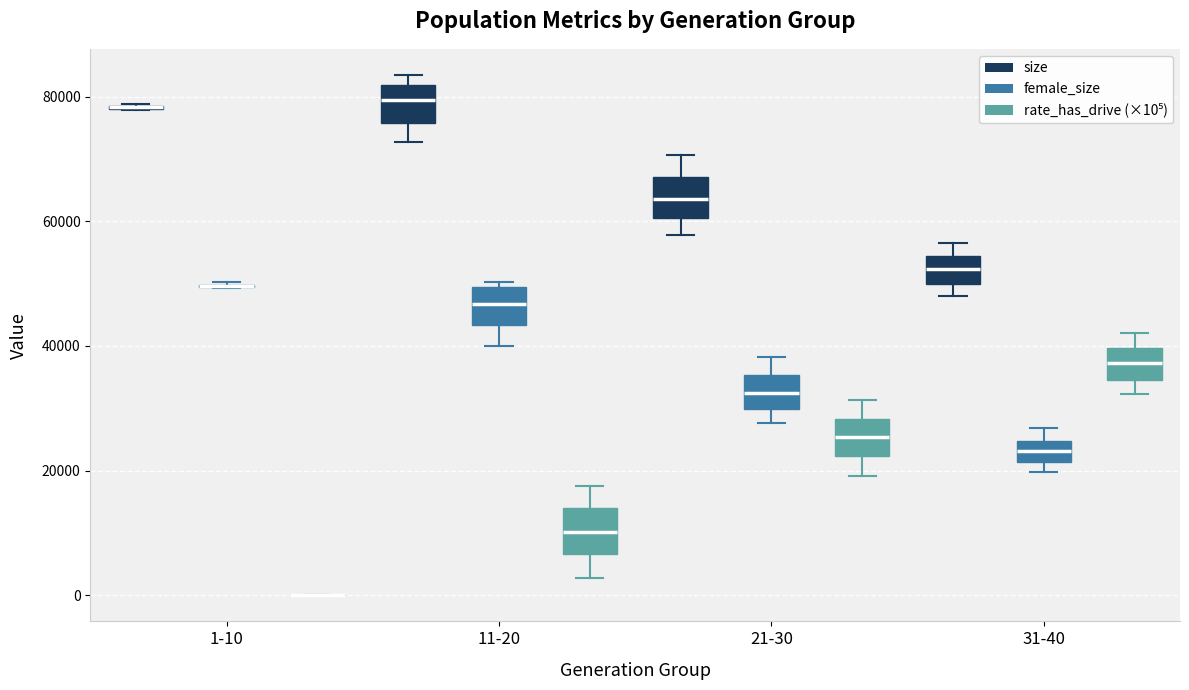

Reading left to right, read every box against the y-axis: the position of its median line, the range the box covers, and the ends of its whiskers. The values are not printed on the chart, so give them approximately, as read against the axis.

1-10 (size): box collapsed to a line at 78000, whiskers 78000 to 78000
1-10 (female_size): box collapsed to a line at 50000, whiskers 50000 to 50000
1-10 (rate_has_drive (×10⁵)): box collapsed to a line at 0, whiskers 0 to 0
11-20 (size): median 80000, box 76000 to 82000, whiskers 72000 to 84000
11-20 (female_size): median 46000, box 44000 to 50000, whiskers 40000 to 50000 (just above the box's upper edge)
11-20 (rate_has_drive (×10⁵)): median 10000, box 6000 to 14000, whiskers 2000 to 18000
21-30 (size): median 64000, box 60000 to 68000, whiskers 58000 to 70000
21-30 (female_size): median 32000, box 30000 to 36000, whiskers 28000 to 38000
21-30 (rate_has_drive (×10⁵)): median 26000, box 22000 to 28000, whiskers 20000 to 32000
31-40 (size): median 52000, box 50000 to 54000, whiskers 48000 to 56000
31-40 (female_size): median 24000 (inside the box), box 22000 to 24000, whiskers 20000 to 26000
31-40 (rate_has_drive (×10⁵)): median 38000, box 34000 to 40000, whiskers 32000 to 42000